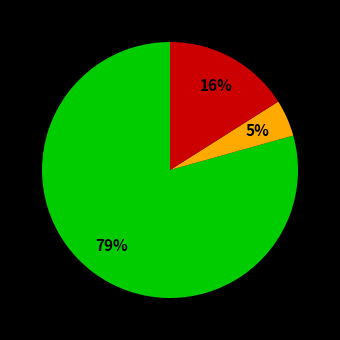

Is there a majority slice in this chart?

Yes